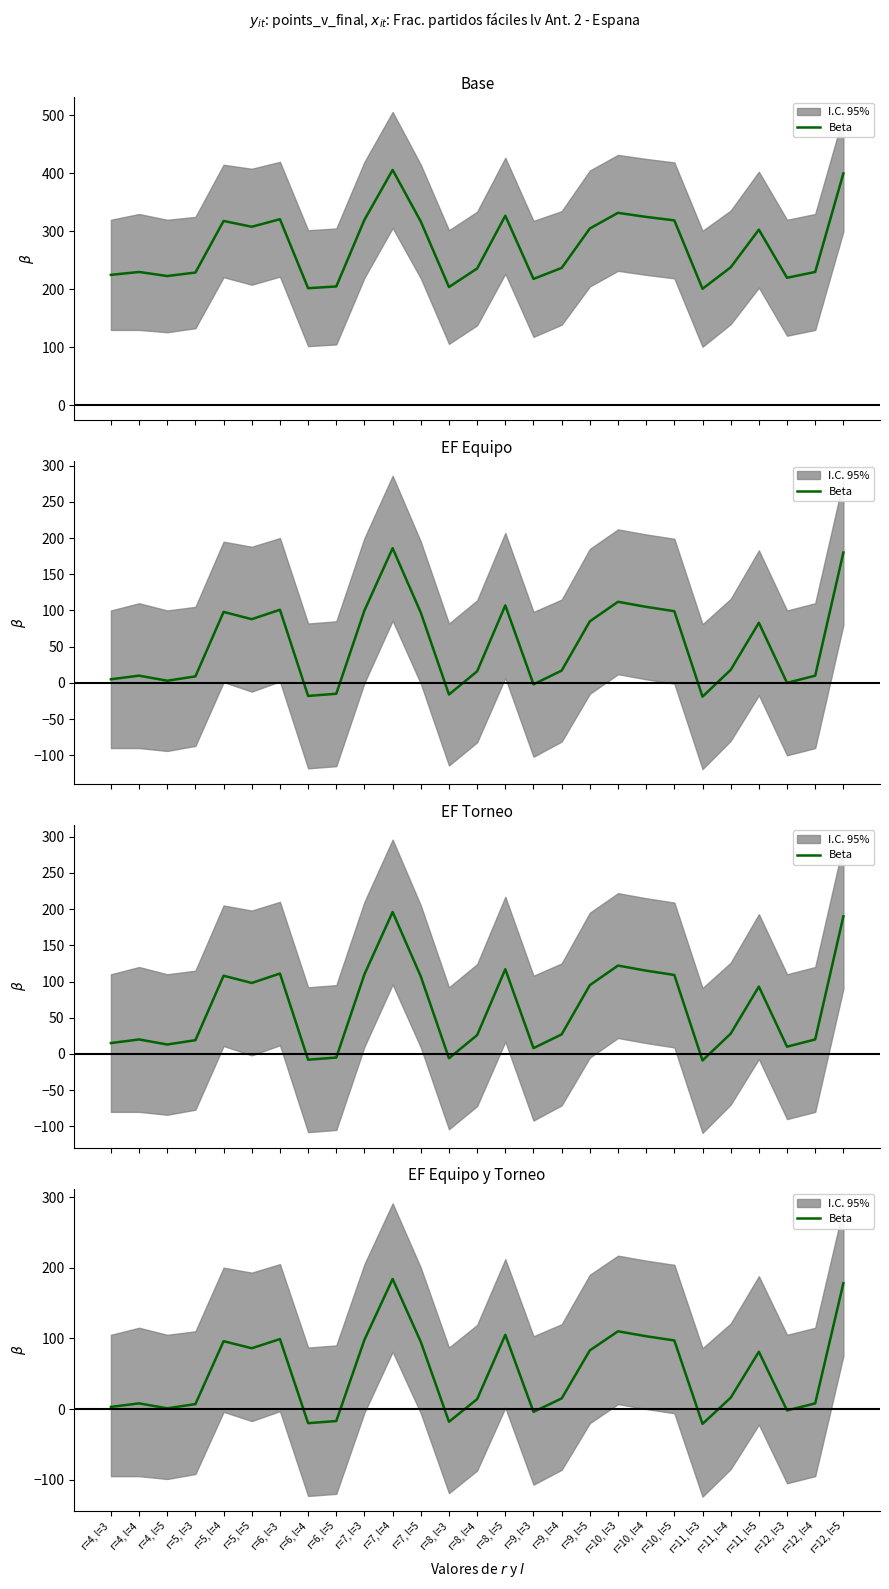

What position from the right is r=7, l=3?

18